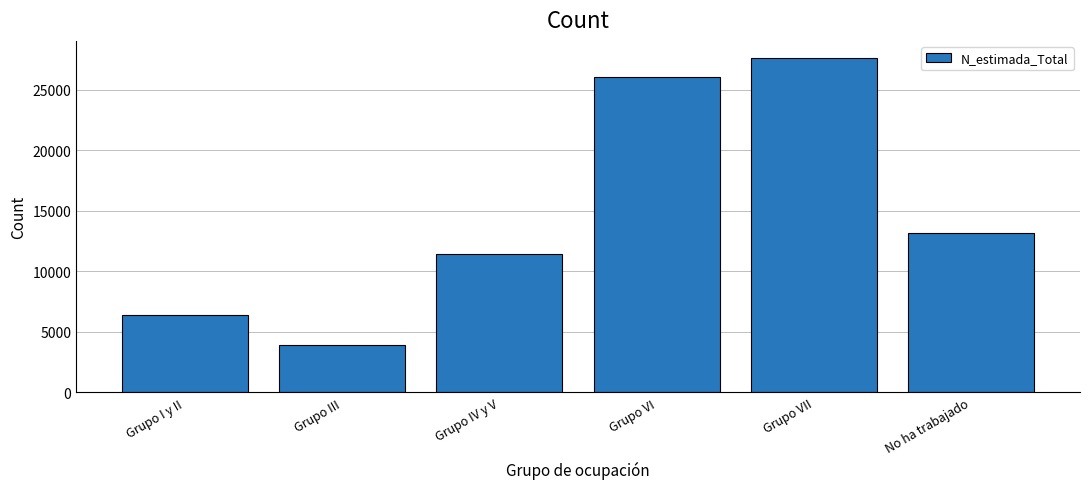

Reading left to right, list all the values displayed in this chart.

6418	3947	11428	26008	27642	13169